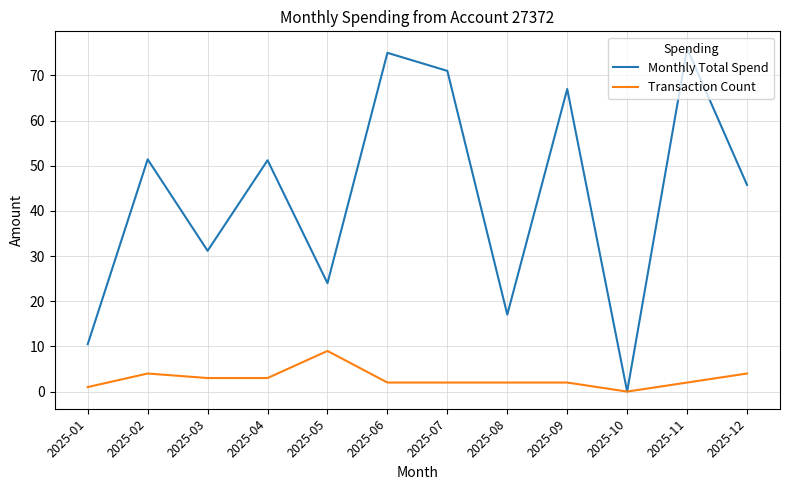

Between 2025-04 and 2025-11, which series saw the biggest shift?

Monthly Total Spend